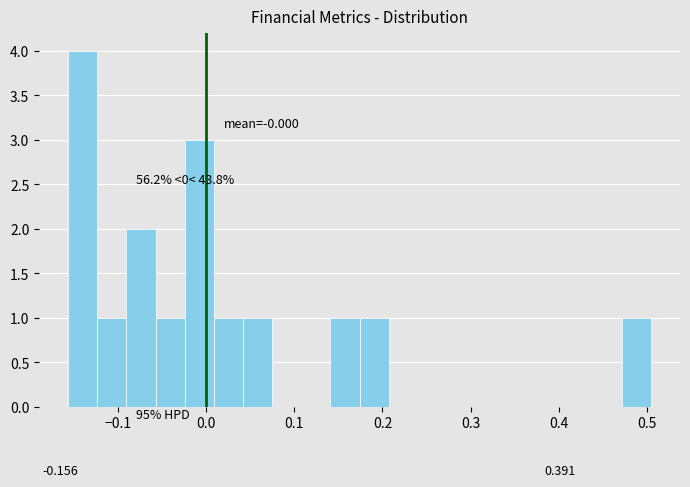

Read against the x-axis, roughly where is the centre of the tallest bar?

-0.14